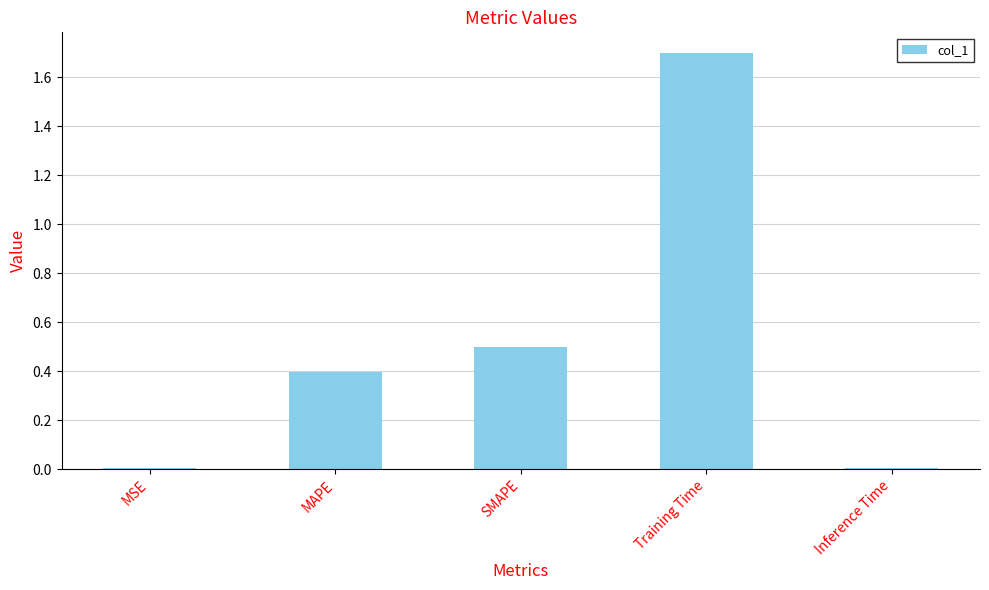

What is the ratio of the value at MAPE to the value at Training Time?

0.2